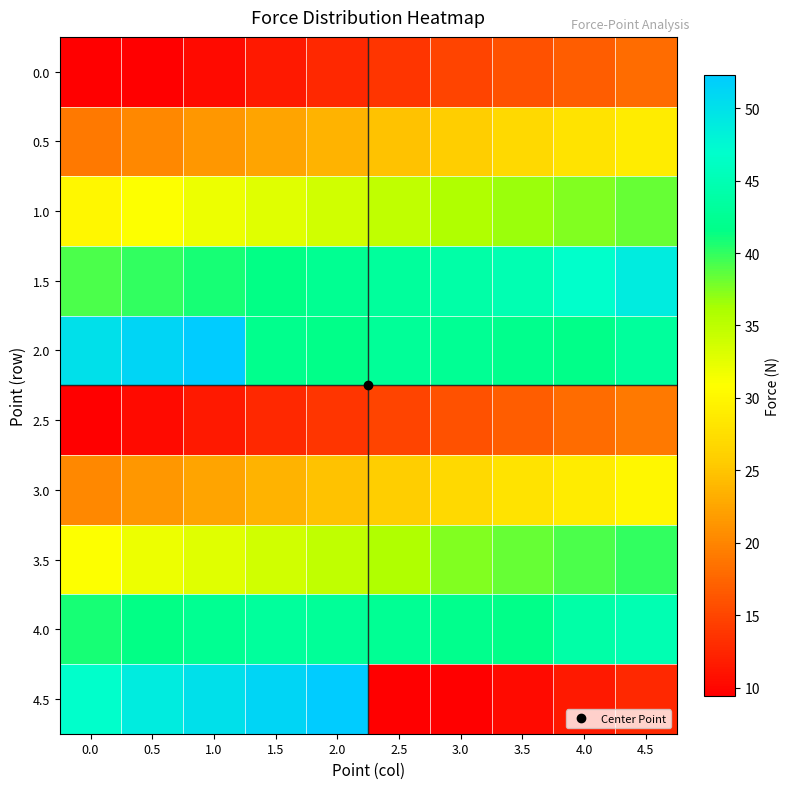

Which series changed the most between 0.5 and 2.0?

2.0